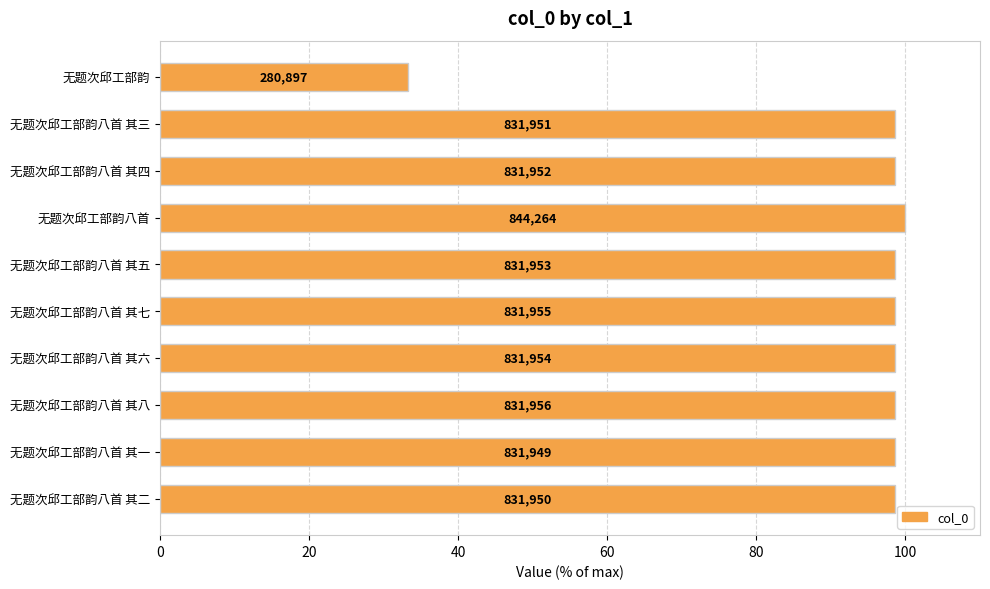

What is the difference between the maximum and minimum values?

66.7